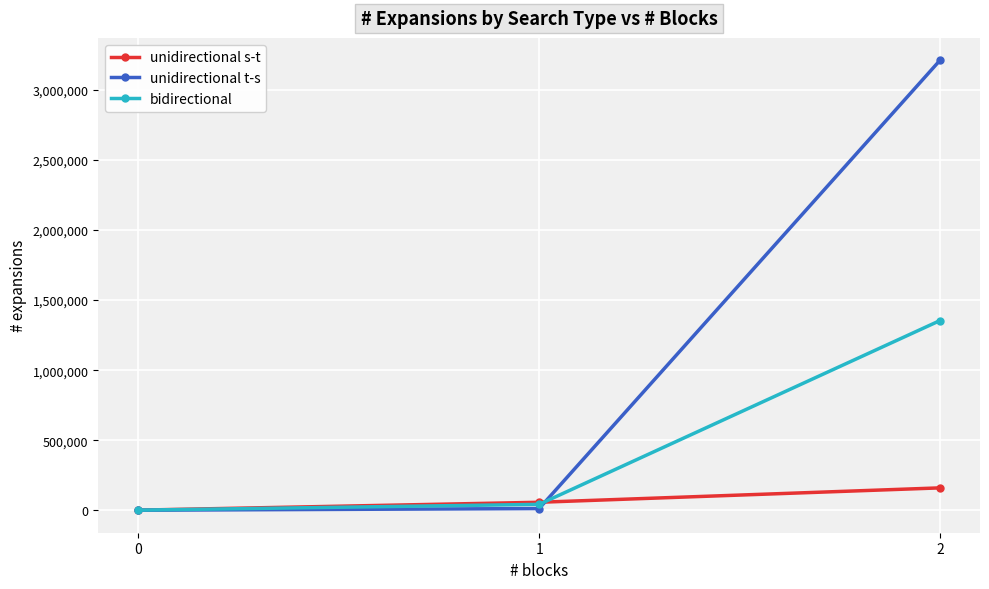

What is the highest value of the unidirectional s-t series?

160153